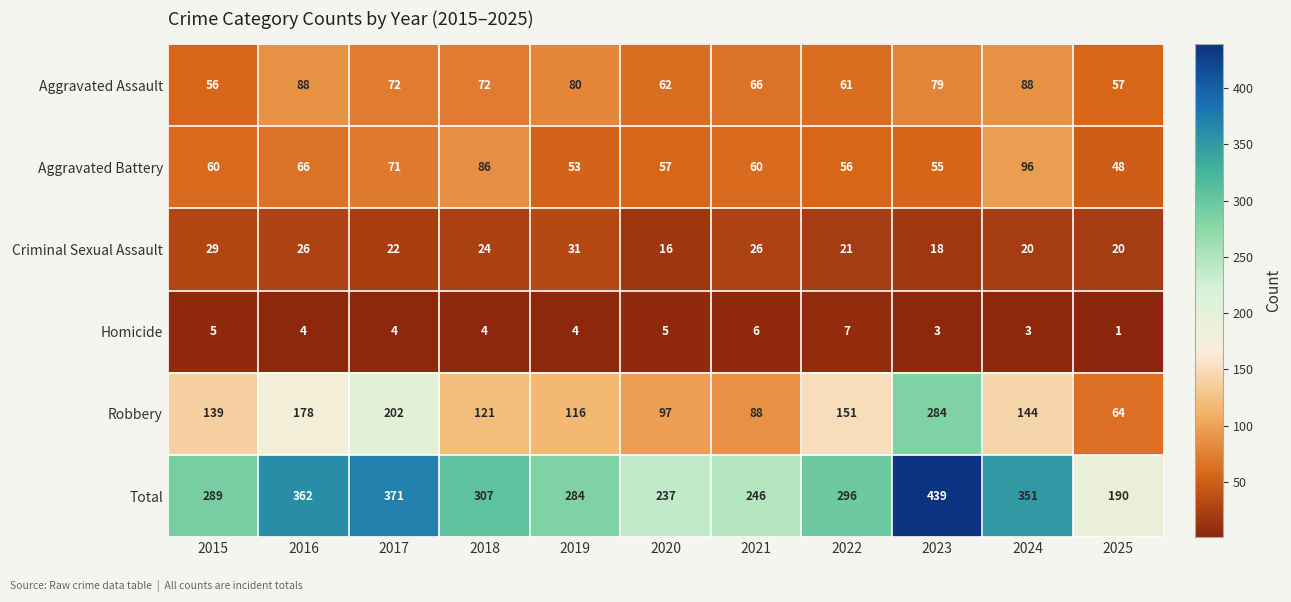

How many data points in Robbery are less than 139?

5